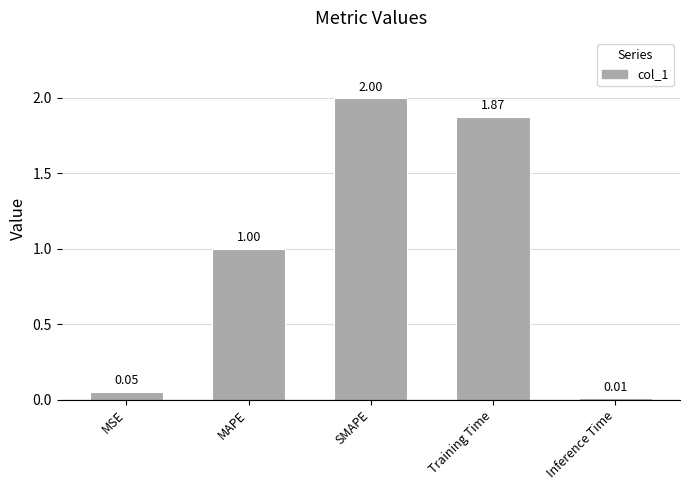

Approximately how many times larger is the value at MAPE compared to Training Time?

0.5